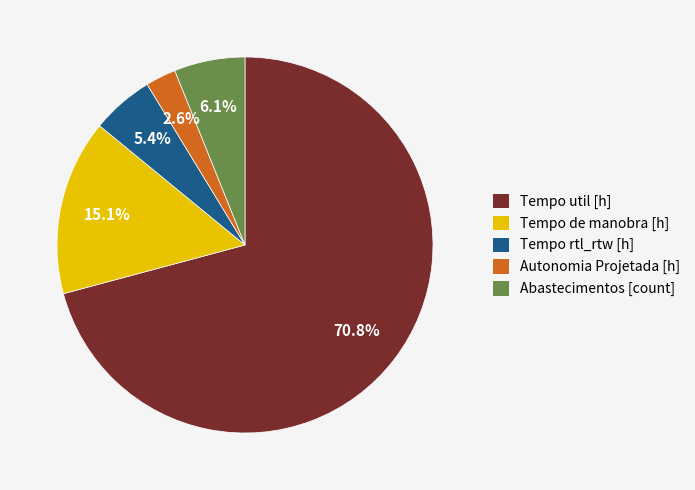

Approximately how many times larger is the value at Tempo util [h] compared to Abastecimentos [count]?

11.6